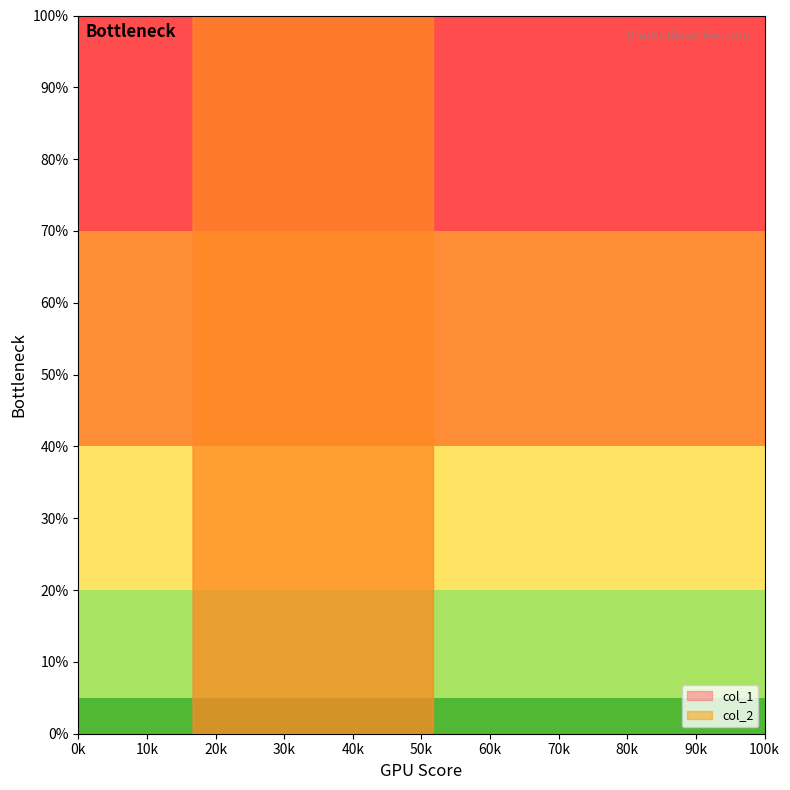

The col_2 series shows 25700 at 51750. True or false?

True